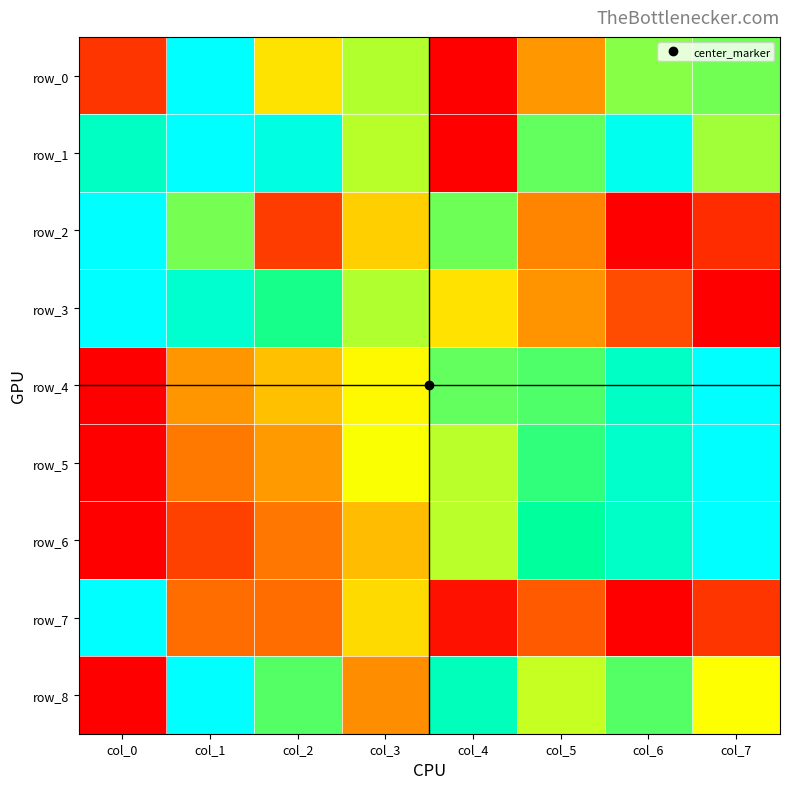

How many row_5 values are between 0 and 1?

8